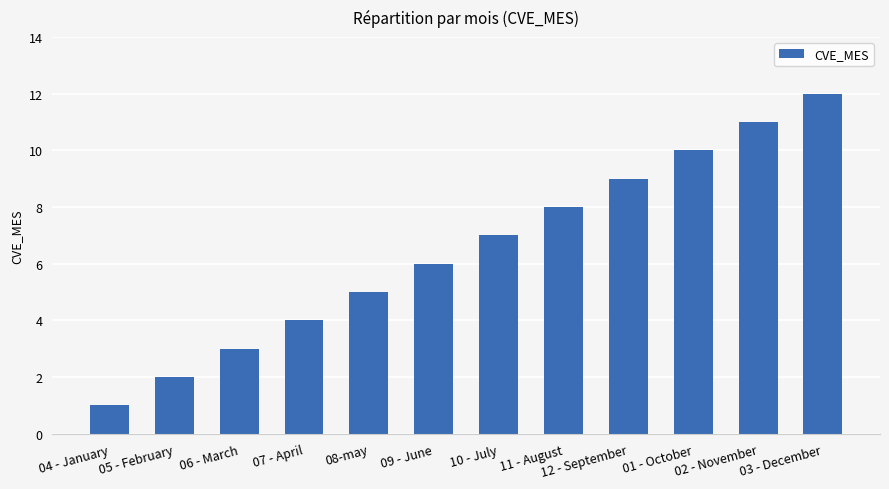

What is the difference between the maximum and minimum values?

11